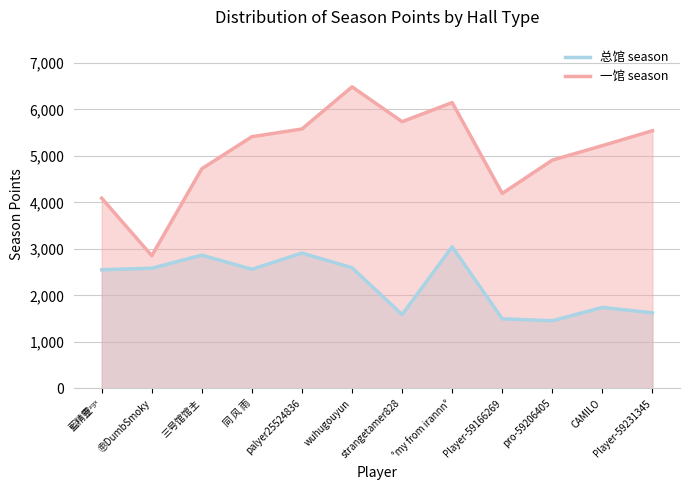

Where is 一馆 season nearest to the value 4669?

三号馆馆主